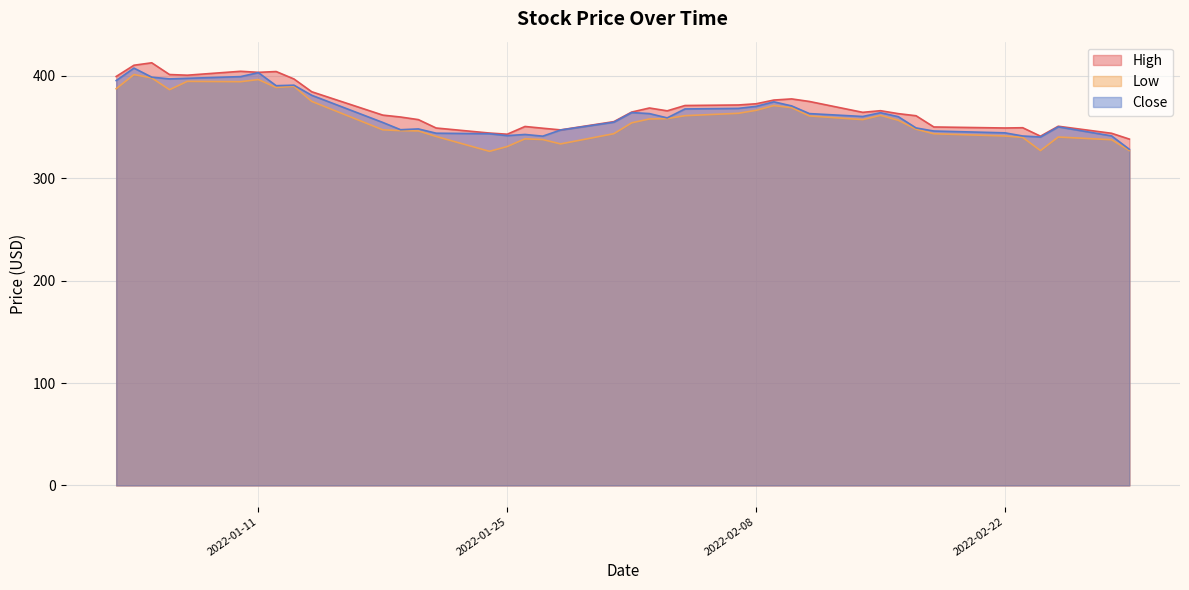

What is the sum of the Low values at 2022-01-27 and 2022-01-31?

681.2